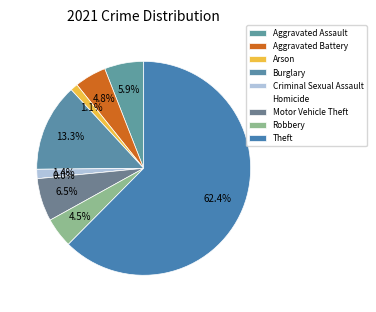

What is the change in value from Arson to Theft?

+217